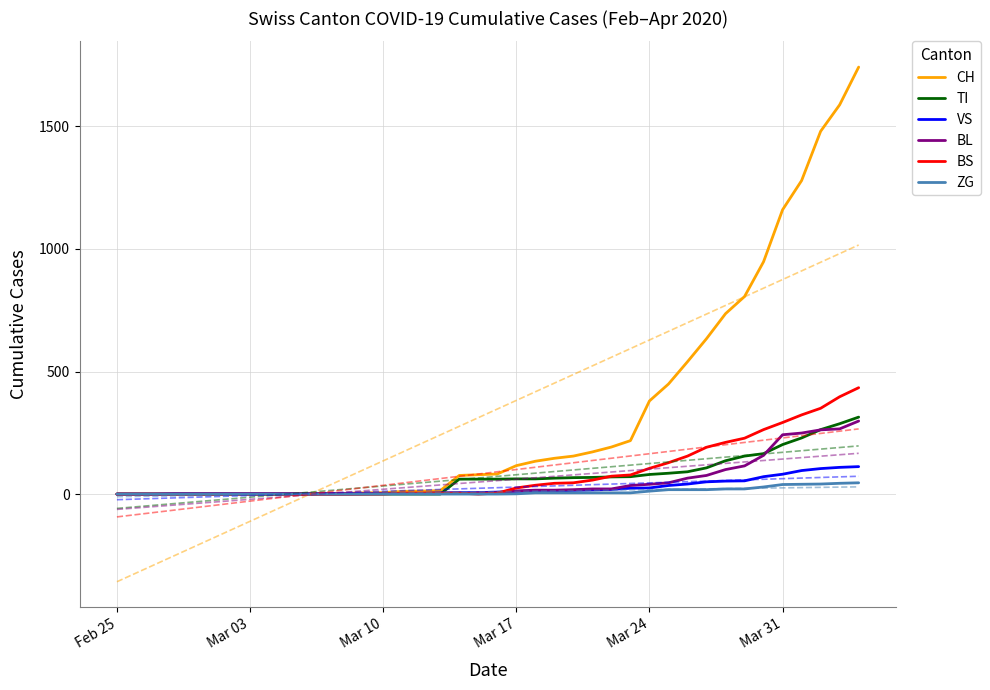

What is the highest value of the TI series?

314